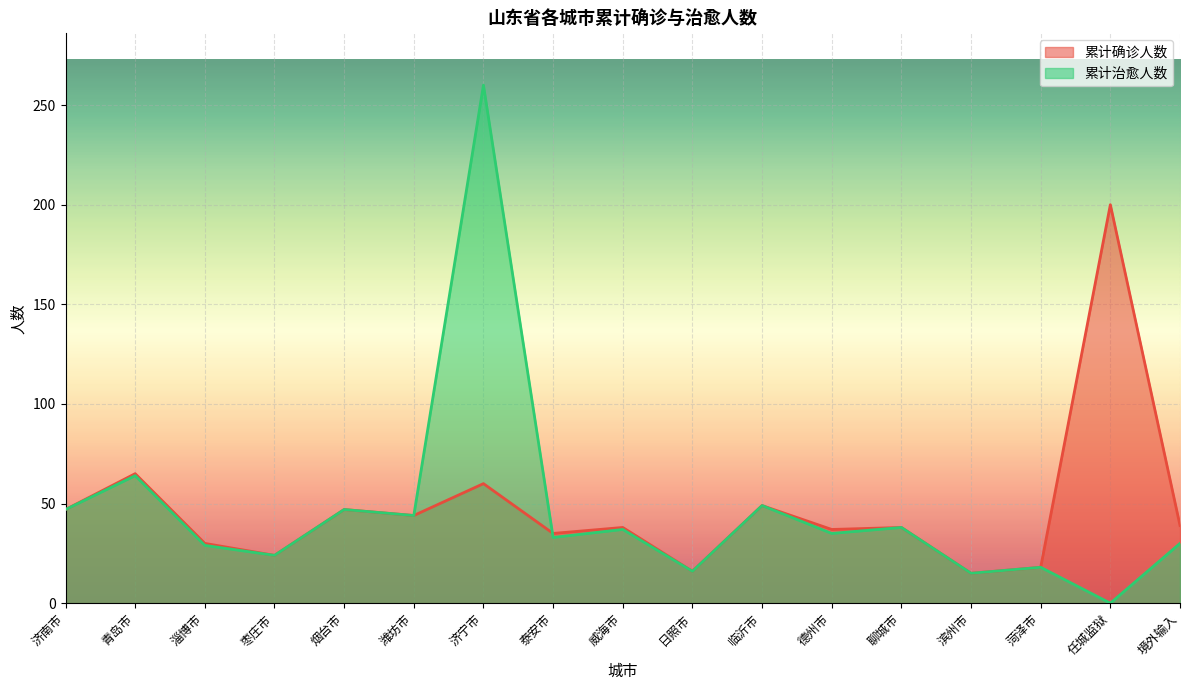

List the labels in order of 累计确诊人数 value, largest first.

任城监狱, 青岛市, 济宁市, 临沂市, 济南市, 烟台市, 潍坊市, 境外输入, 威海市, 聊城市, 德州市, 泰安市, 淄博市, 枣庄市, 菏泽市, 日照市, 滨州市